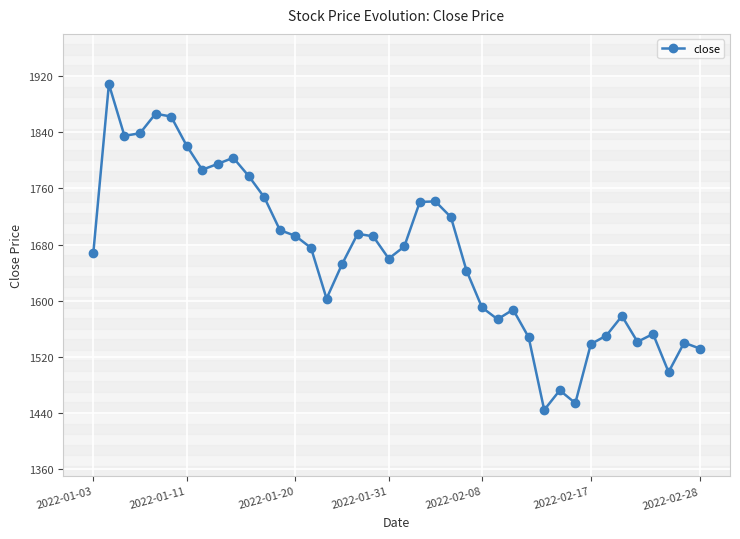

What is the greatest value displayed?

1908.5